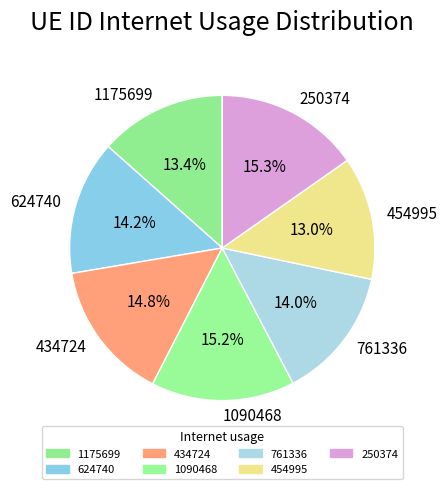

To the nearest percent, what portion does 1090468 represent?

15%